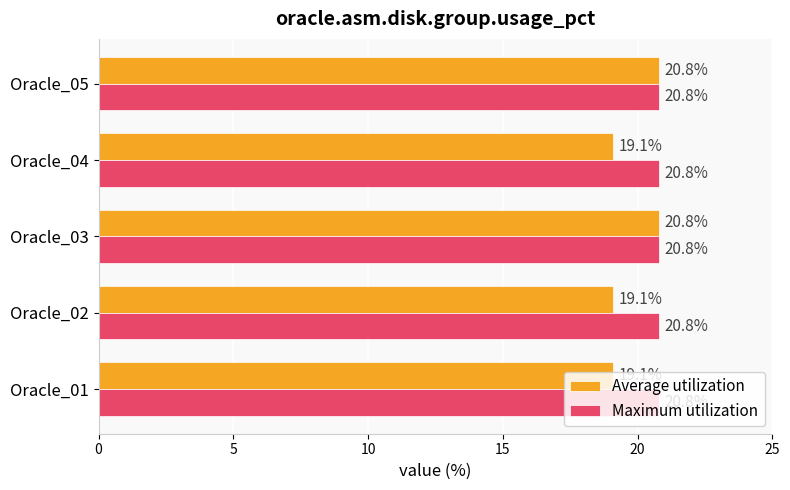

Rank the series by their average value, from highest to lowest.

Maximum utilization, Average utilization